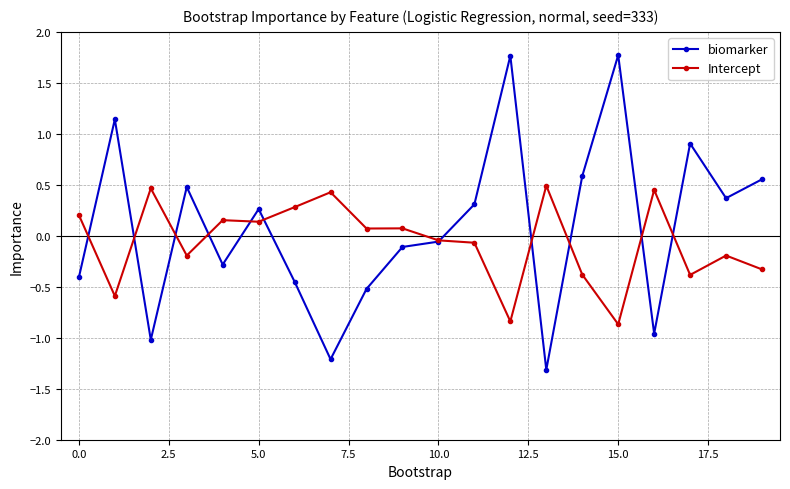

What is the smallest value displayed?

-1.3